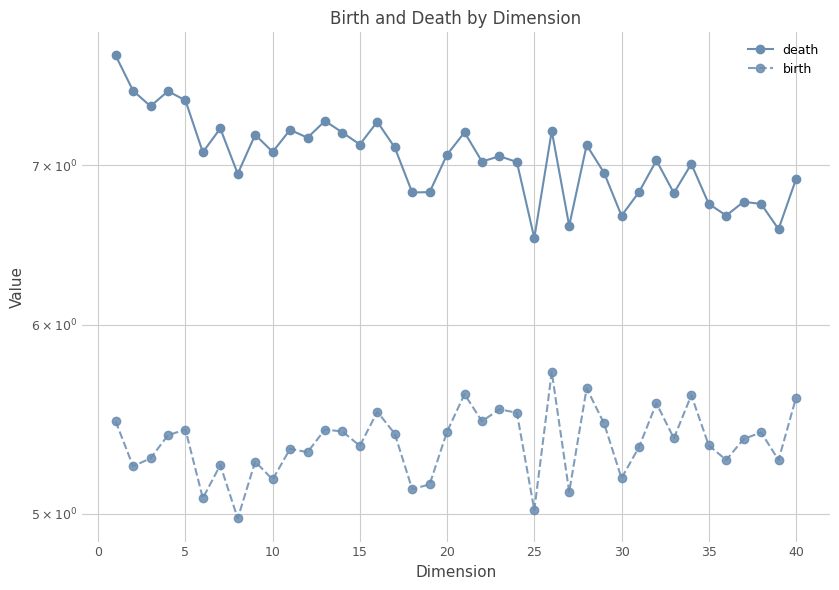

How many lines are shown in the chart?

2